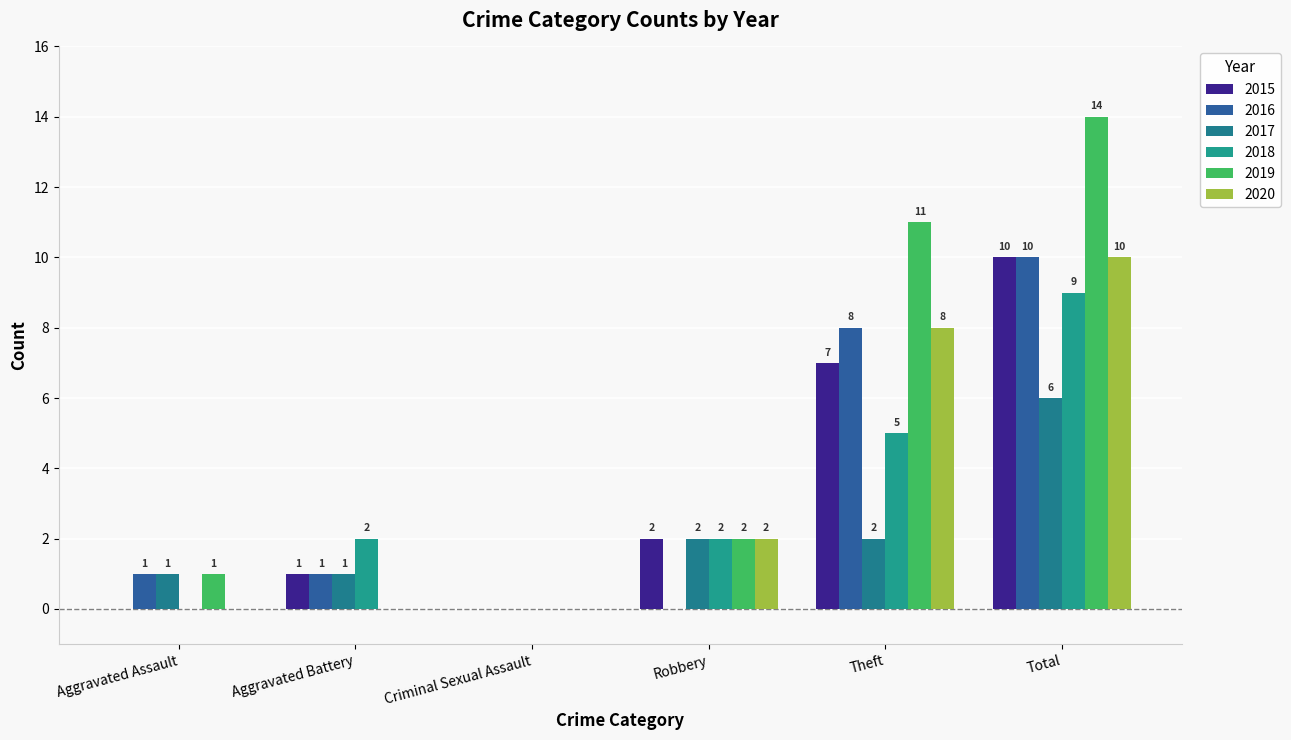

Which series has the largest total across all categories?

2019